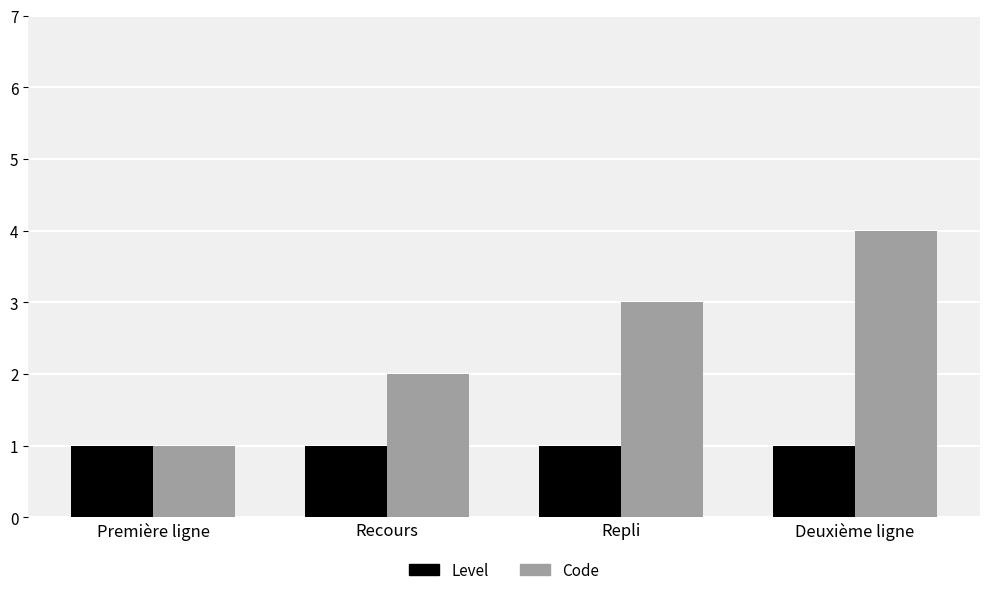

Rank the series by their average value, from lowest to highest.

Level, Code